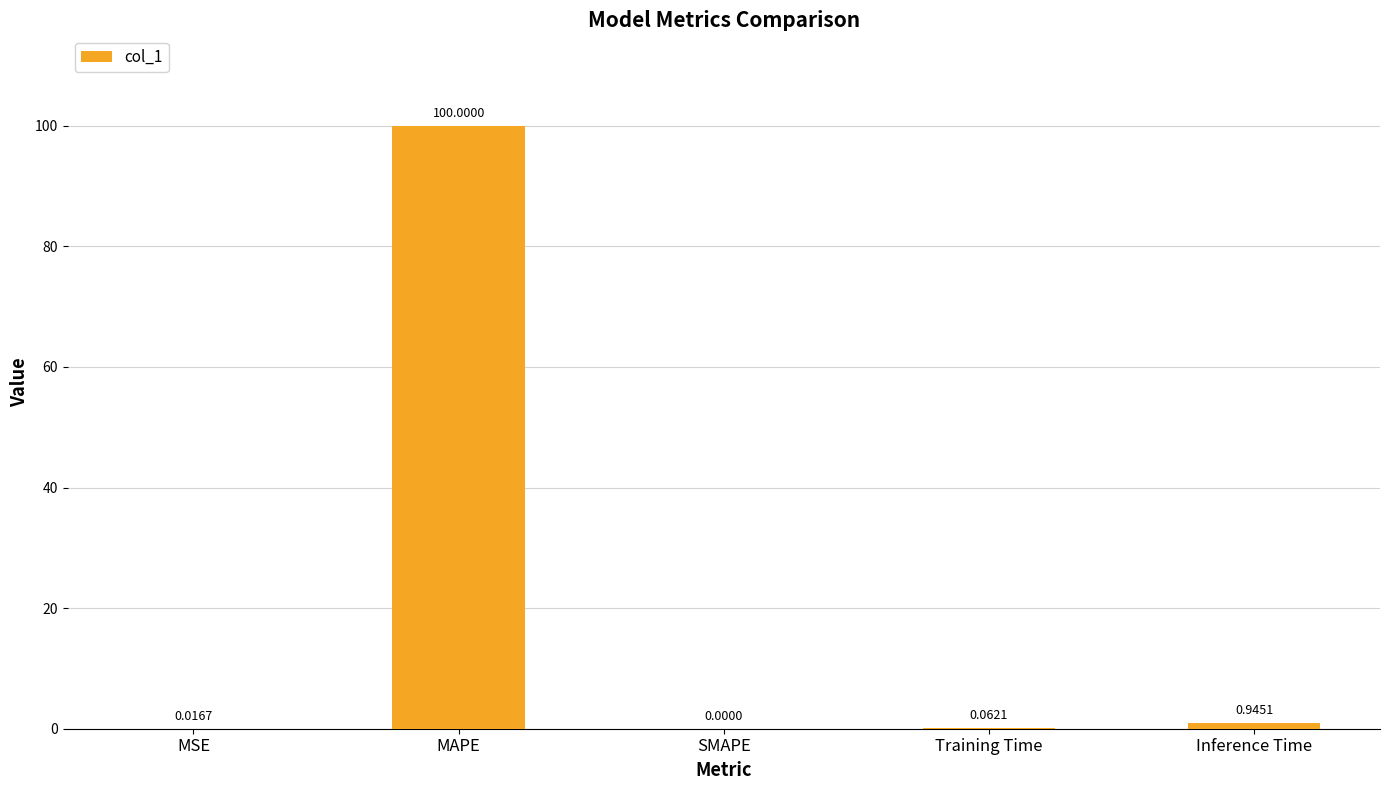

Where is the data nearest to the value 50?

Inference Time